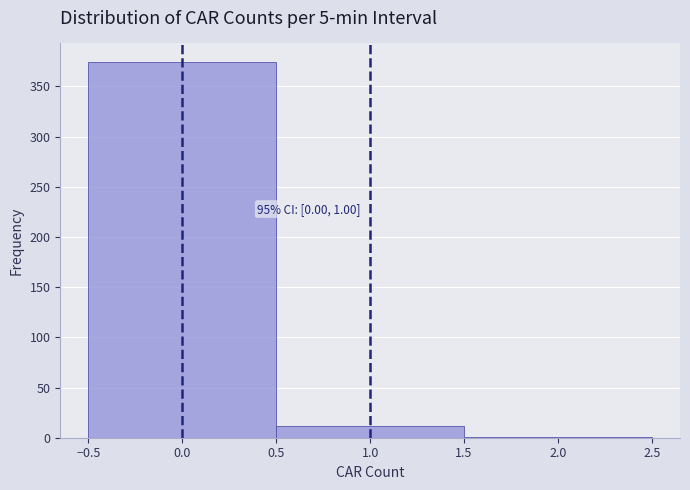

Which range on the x-axis has the tallest bar?

-0.5 to 0.5